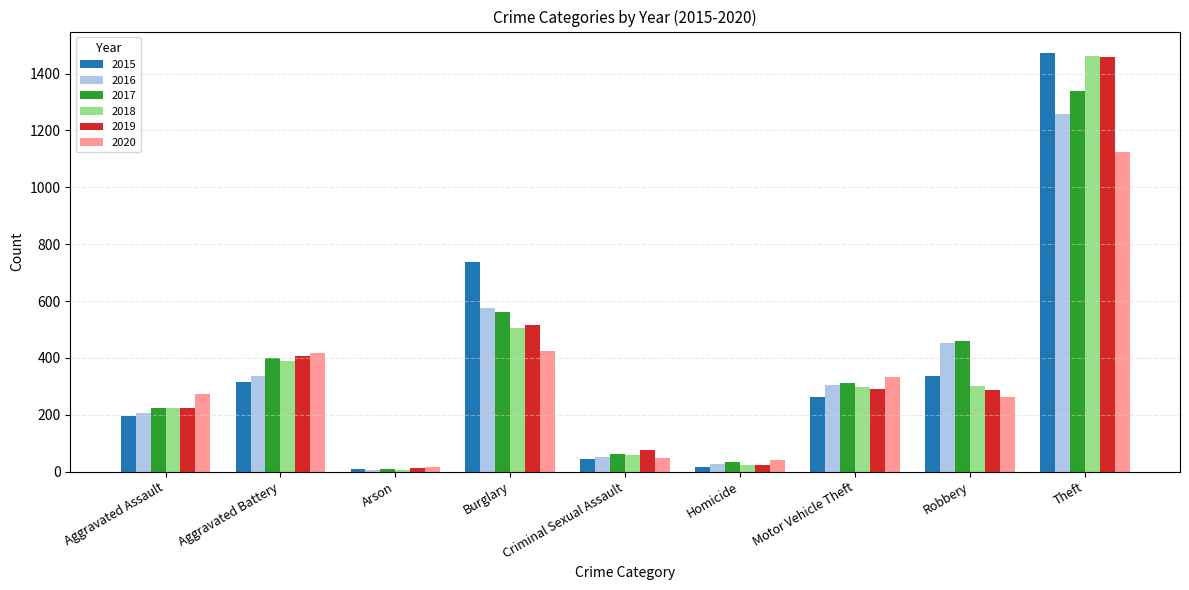

What position from the left is Theft?

9